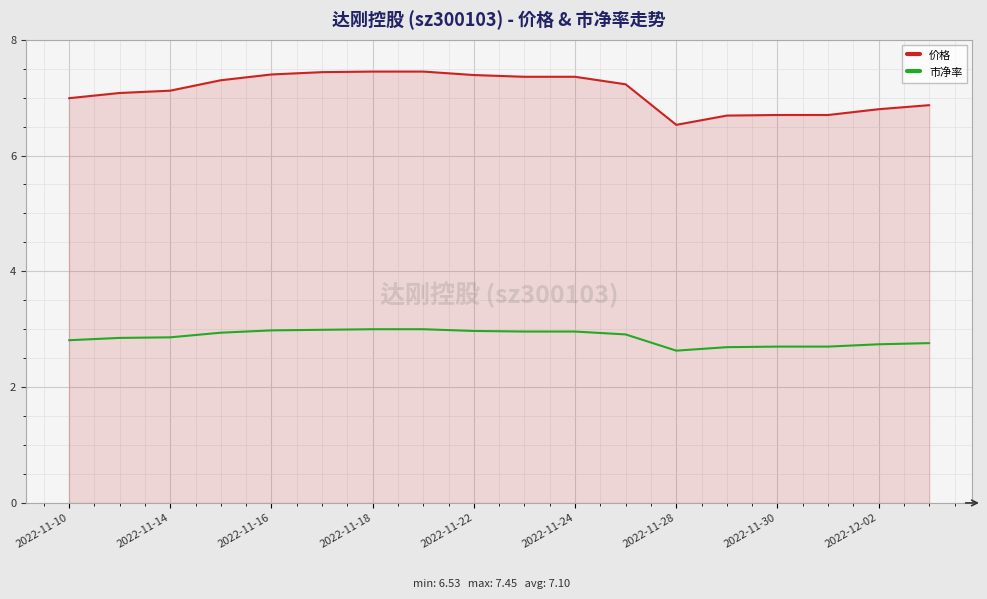

What is the sum of all 市净率 values?

51.5